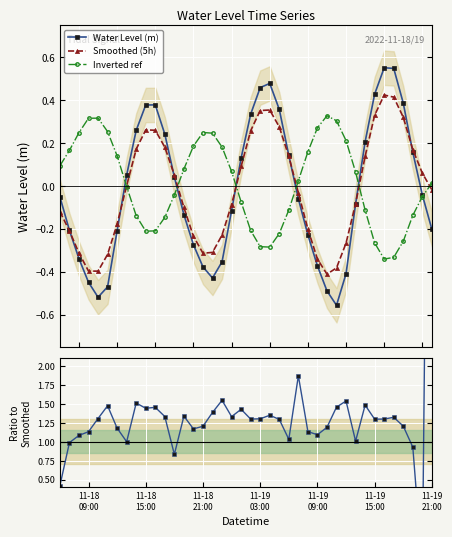

How many lines are shown in the chart?

4